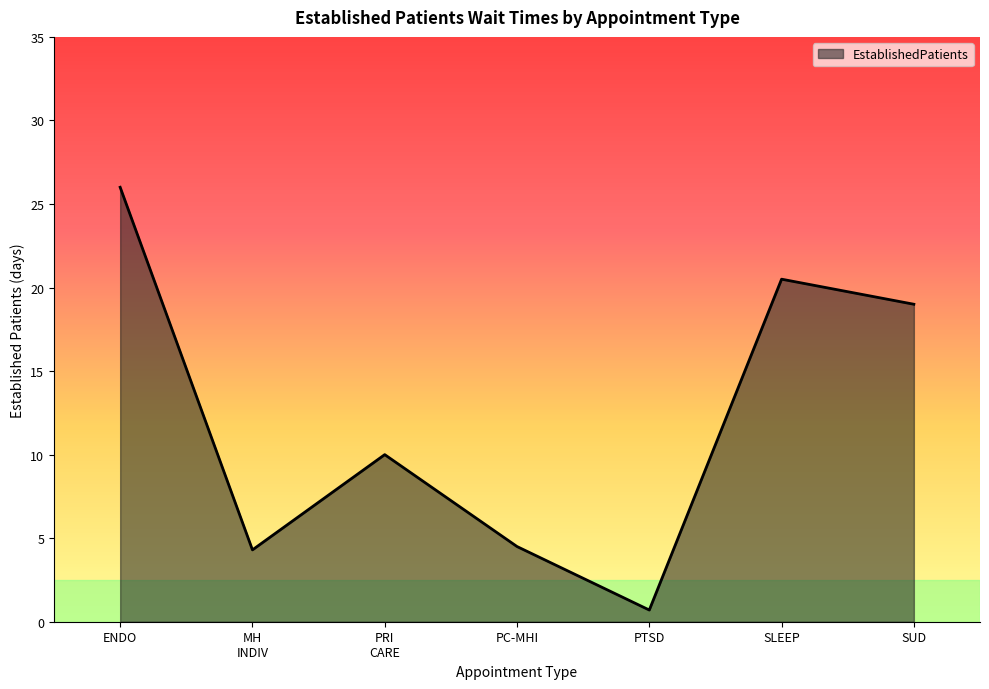

How many interior local valleys (lower than both neighbors) does the data have?

2